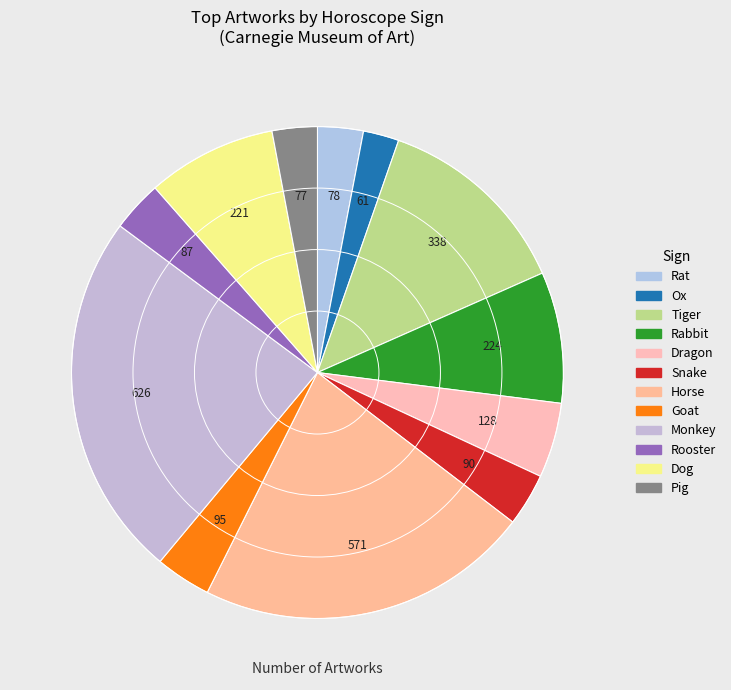

To the nearest percent, what percentage of the pie is Rabbit?

9%